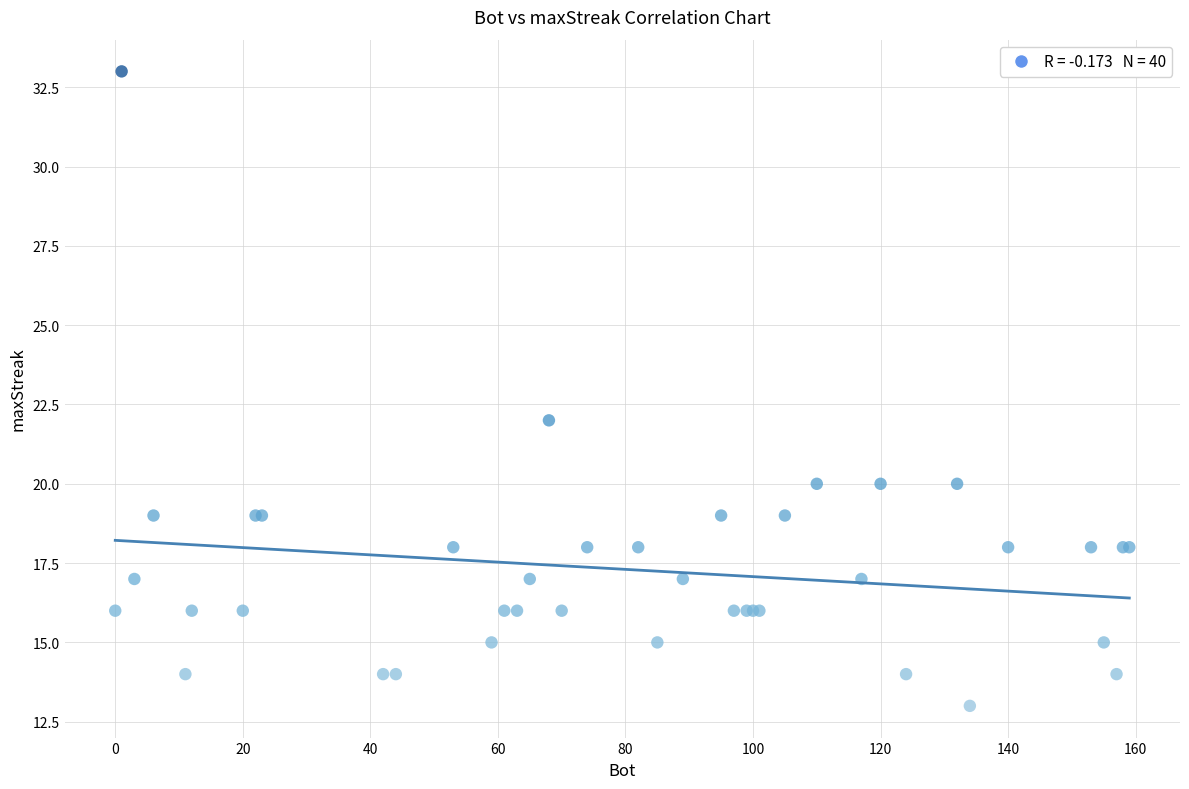

What Y value in the scatter plot is closest to 23?

22